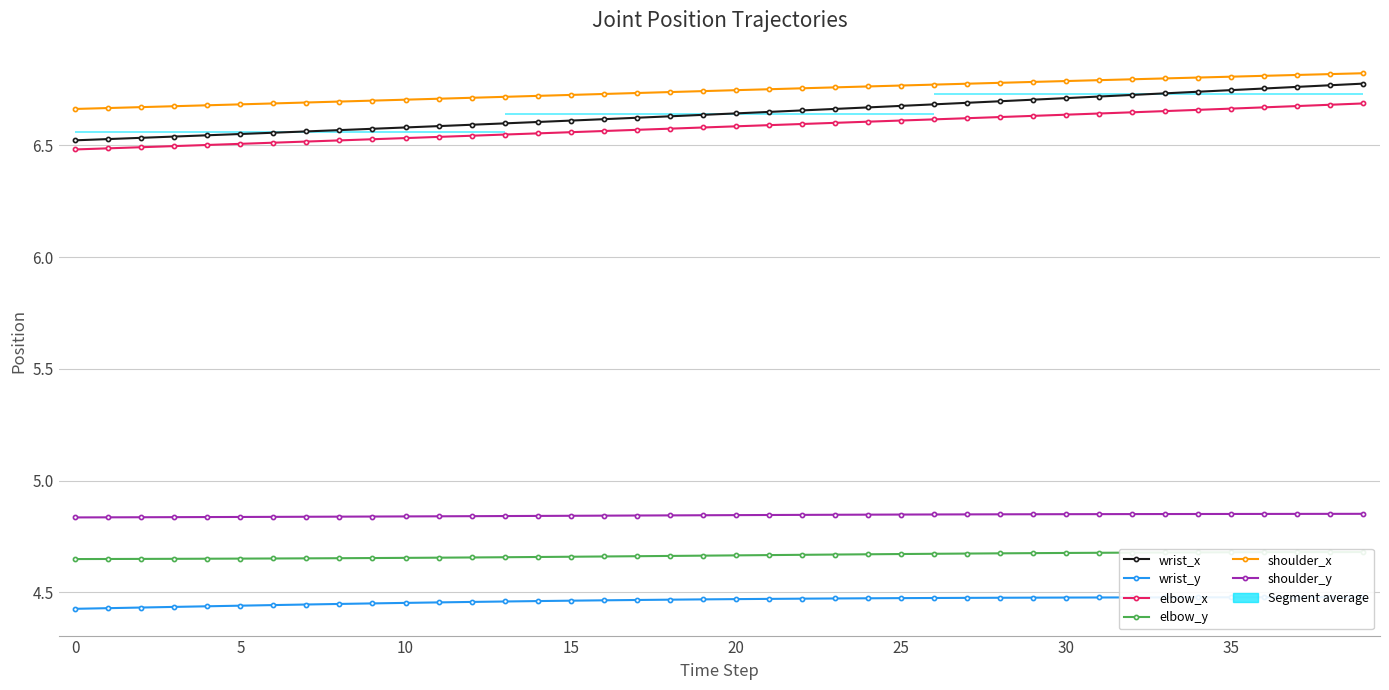

How many elbow_x values are between 6 and 7?

40